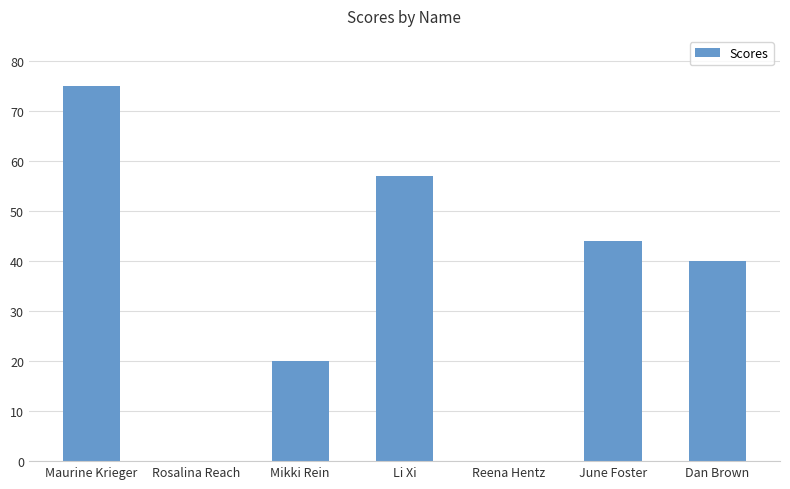

What is the maximum value shown in the chart?

75